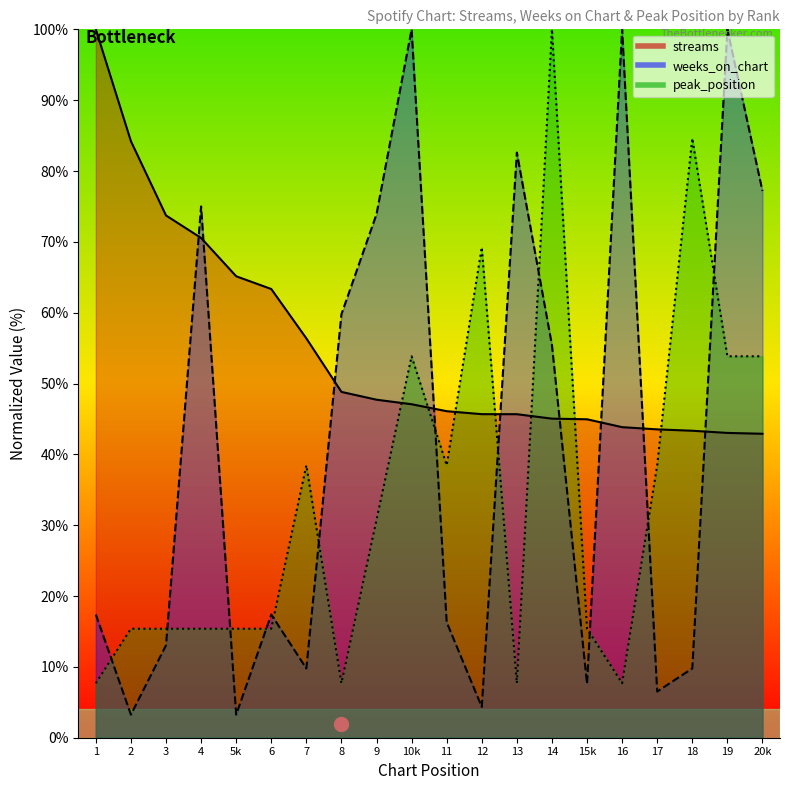

Which series has the largest total across all categories?

streams